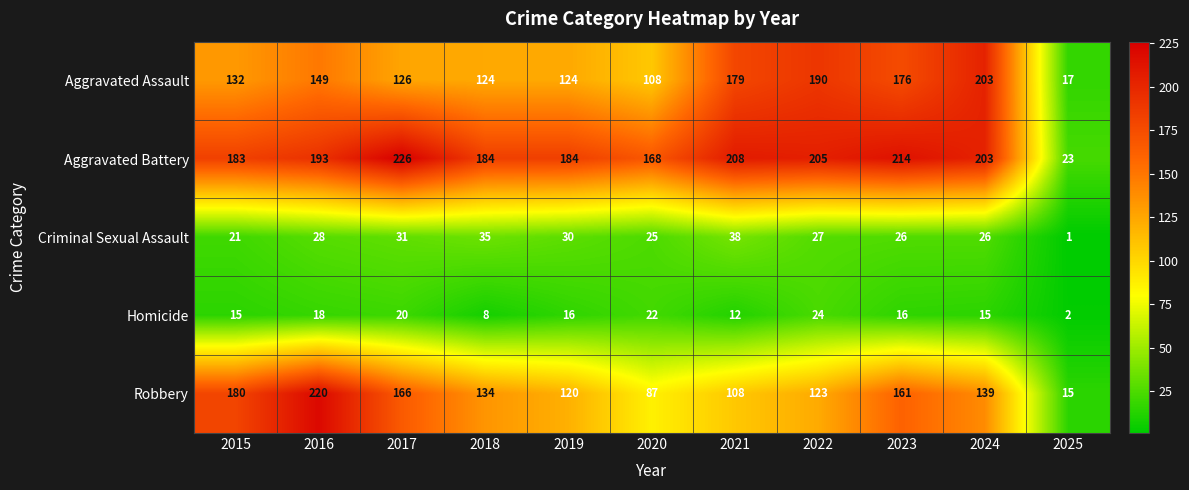

The Homicide series shows 18 at 2016. True or false?

True